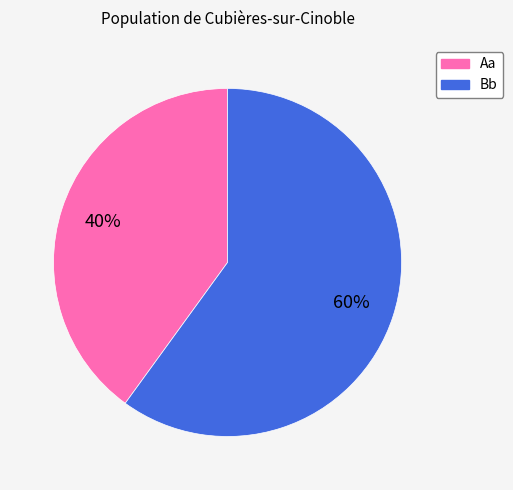

Does Aa account for over 50% of the chart?

No